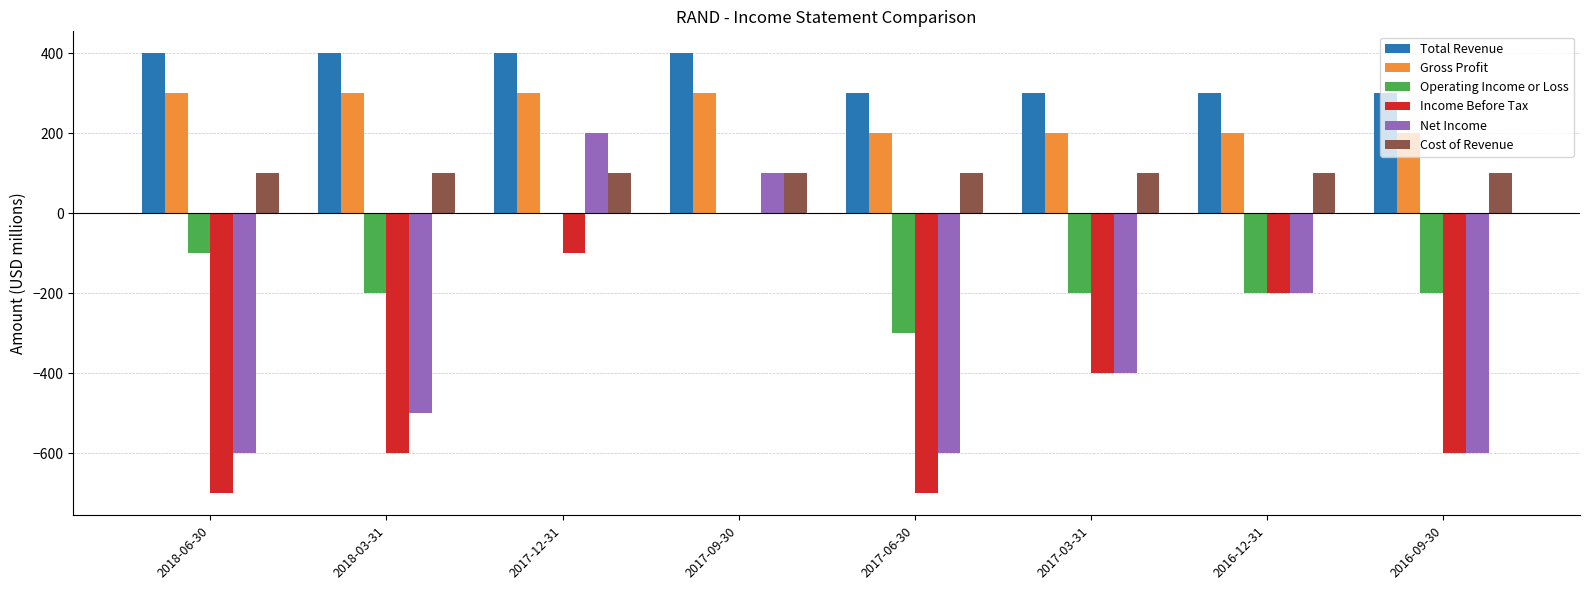

What is the sum of all Total Revenue values?

2800